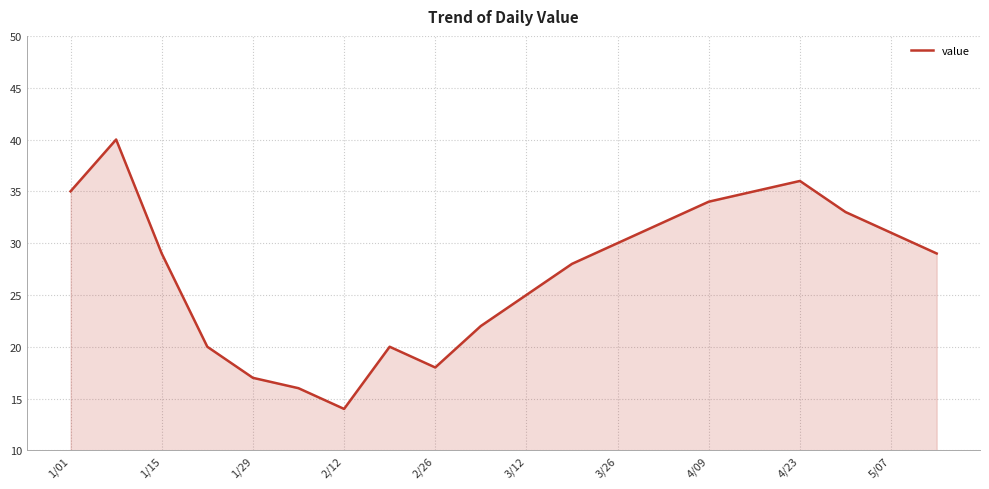

What is the smallest value displayed?

14